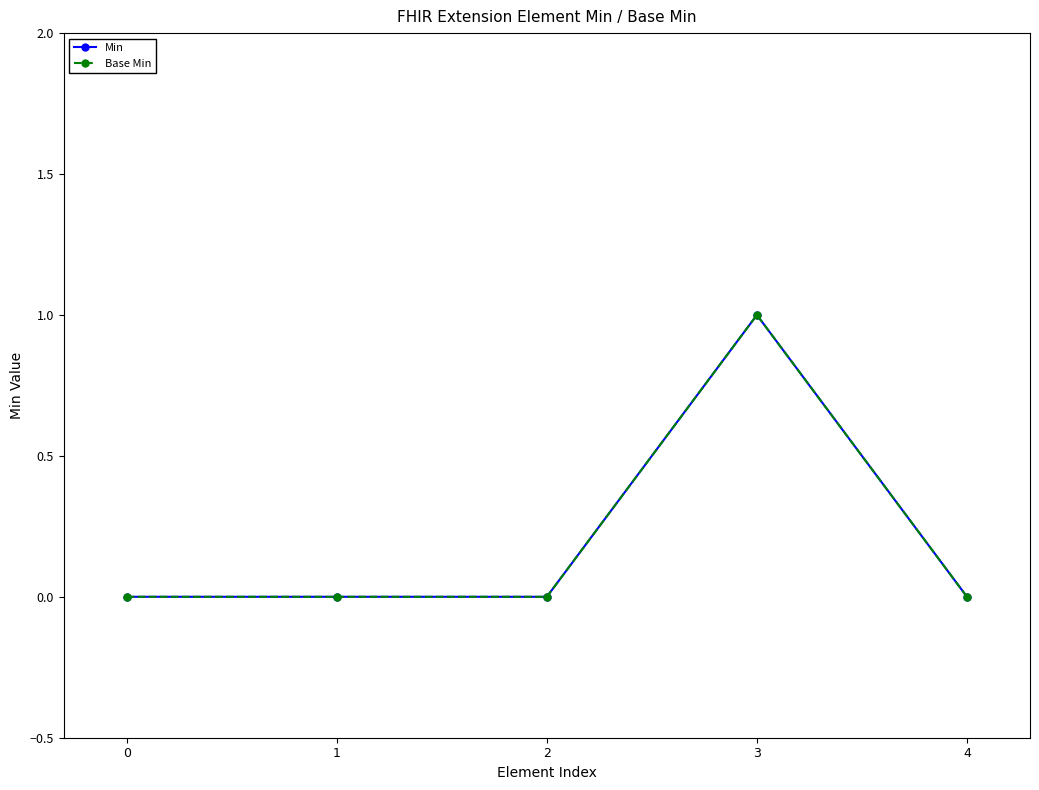

Reading right to left, extract all data points from this chart.

Min: 4=0	3=1	2=0	1=0	0=0
Base Min: 4=0	3=1	2=0	1=0	0=0